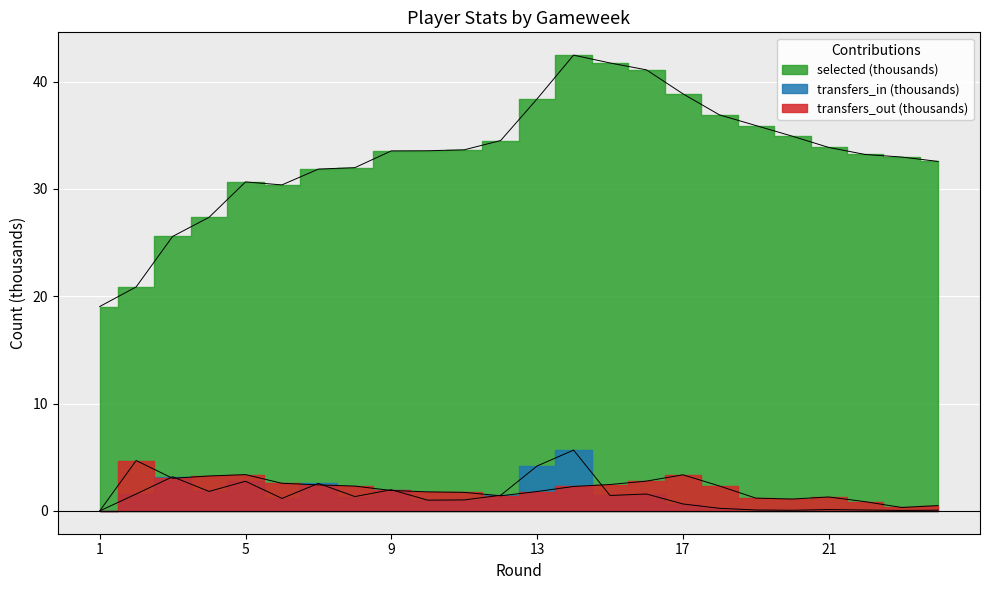

True or false: transfers_in and selected cross at least once.

False